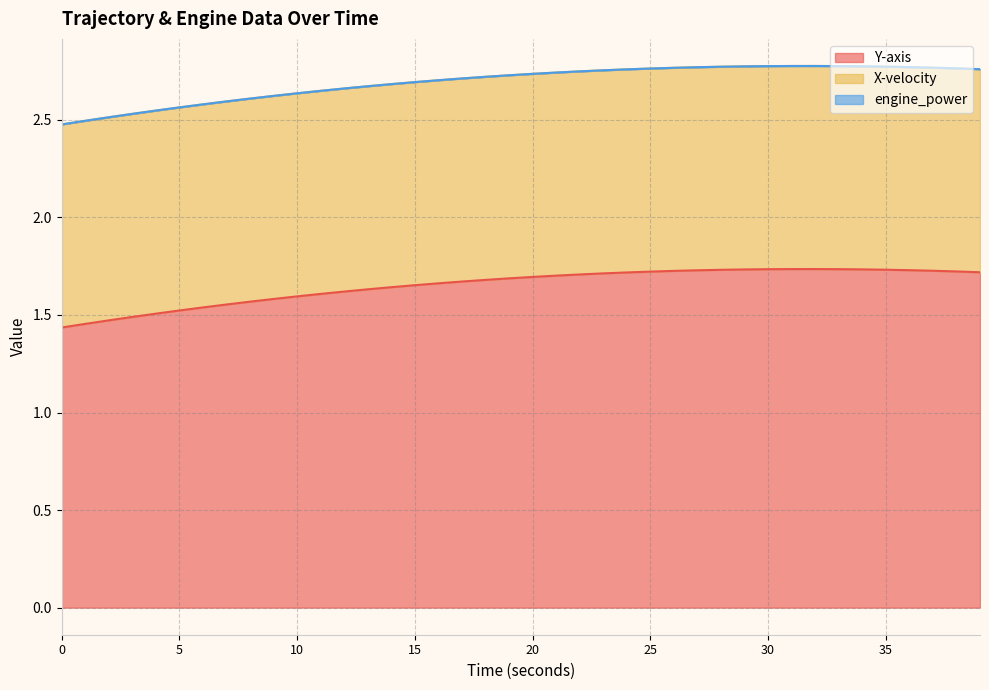

True or false: Y-axis and X-velocity intersect in this chart.

False